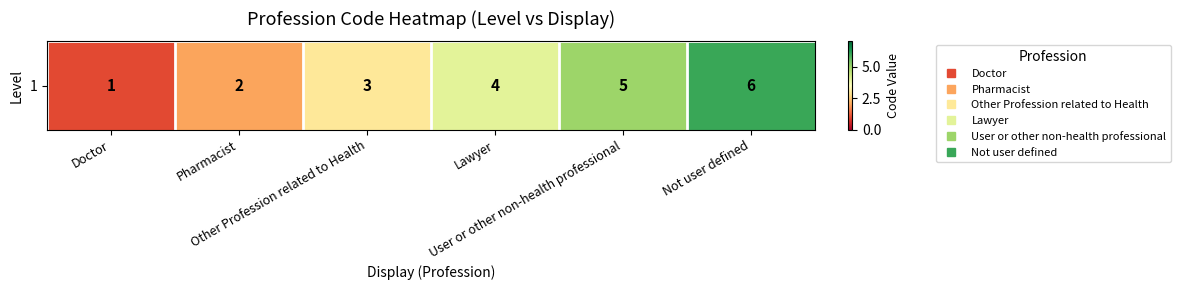

Reading left to right, extract all data points from this chart.

Doctor=1	Pharmacist=2	Other Profession related to Health=3	Lawyer=4	User or other non-health professional=5	Not user defined=6